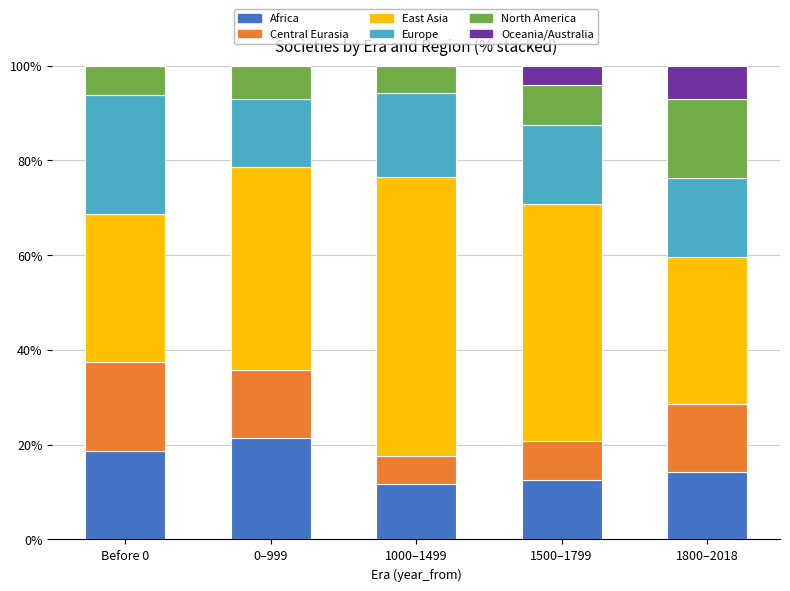

What is the sum of the Africa values at Before 0 and 1000–1499?

30.5